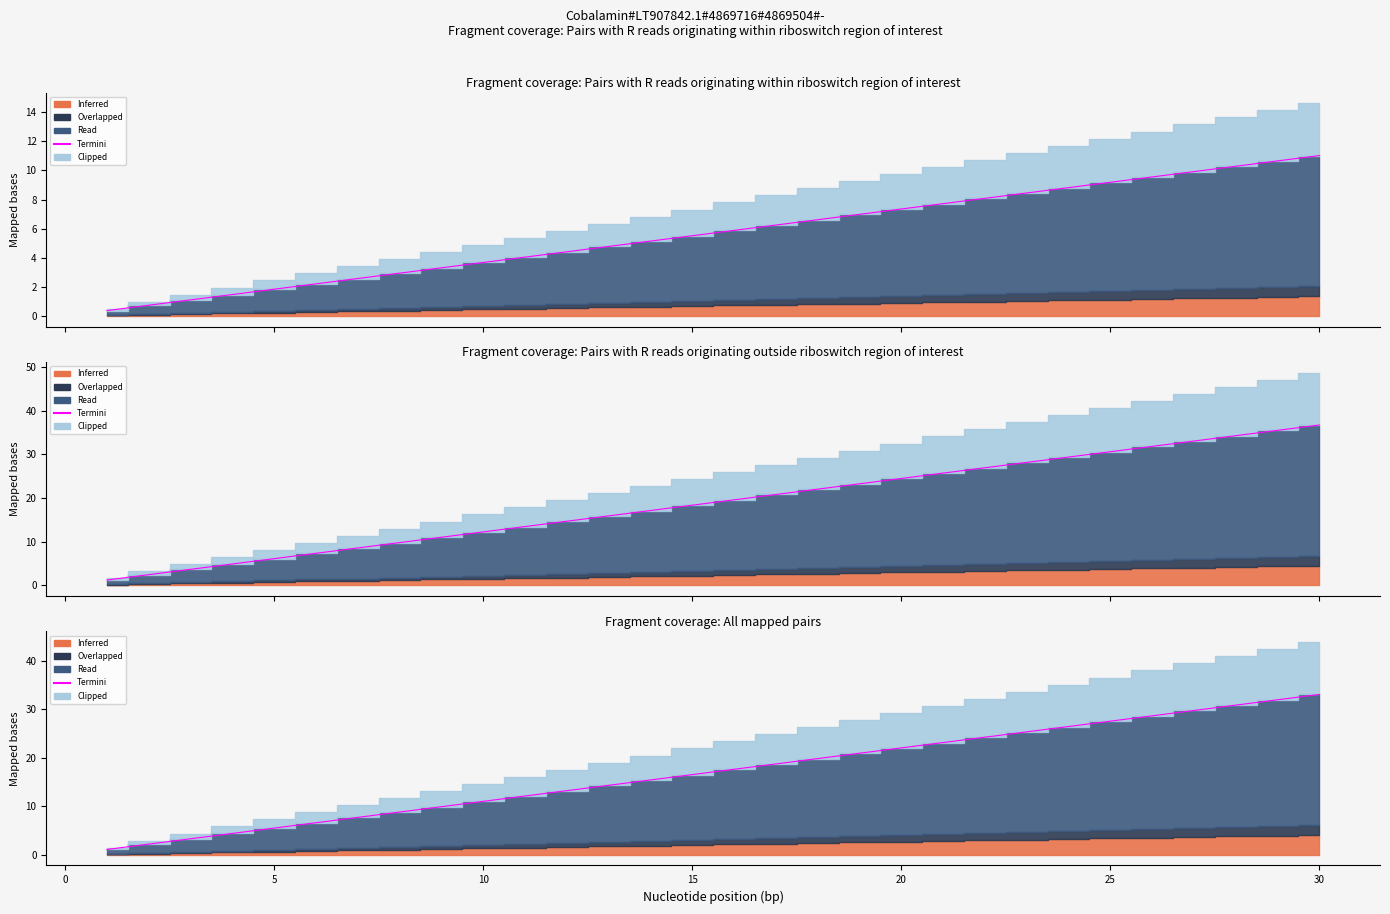

What is the average value?

17.1